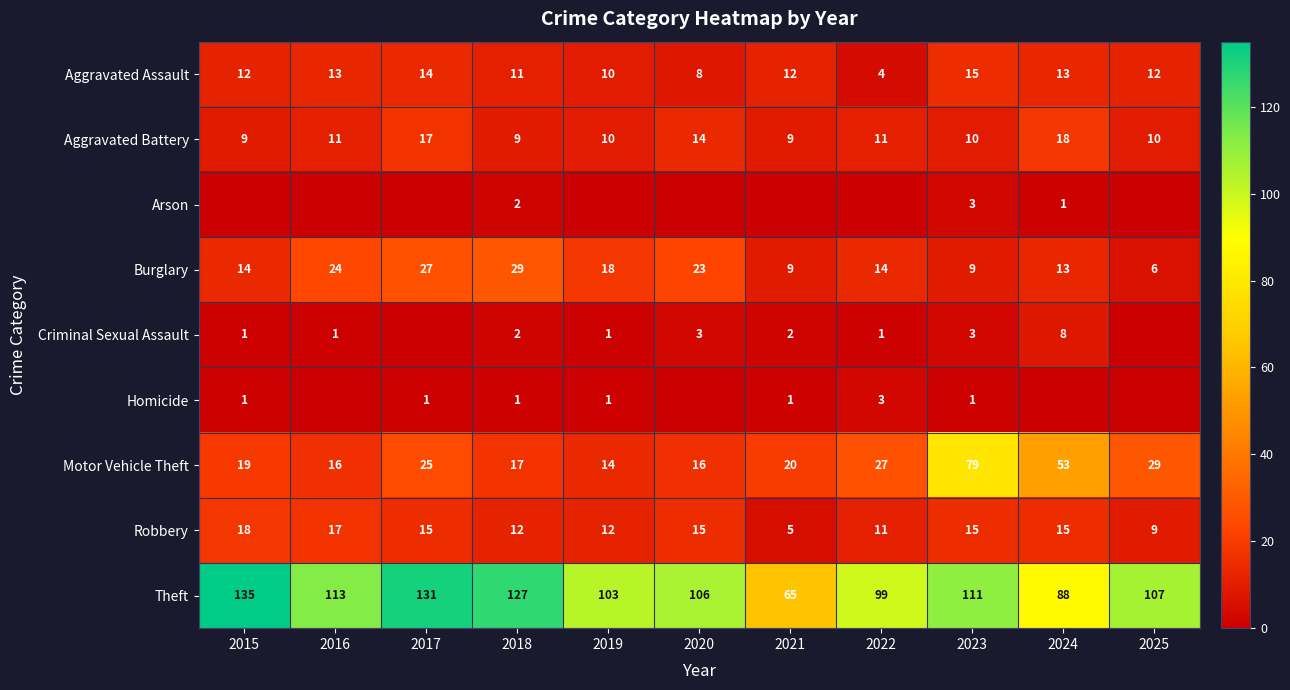

The Robbery series shows 15 at 2022. True or false?

False